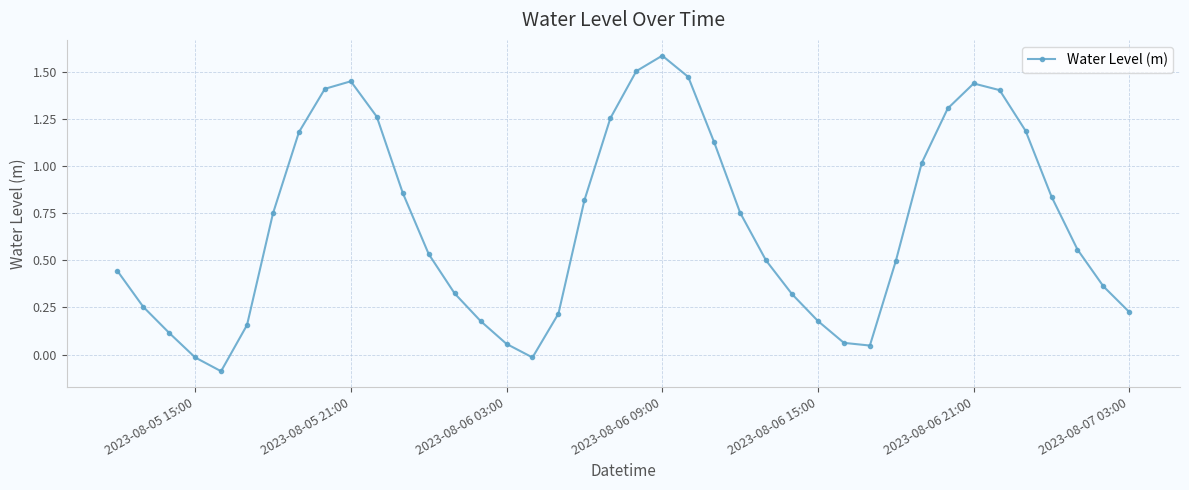

How many values are above zero?

37